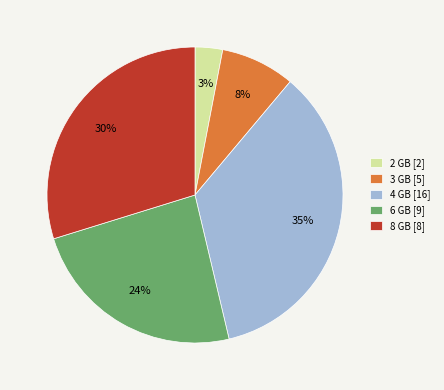

Which category has the biggest portion of the pie?

4 GB [16]